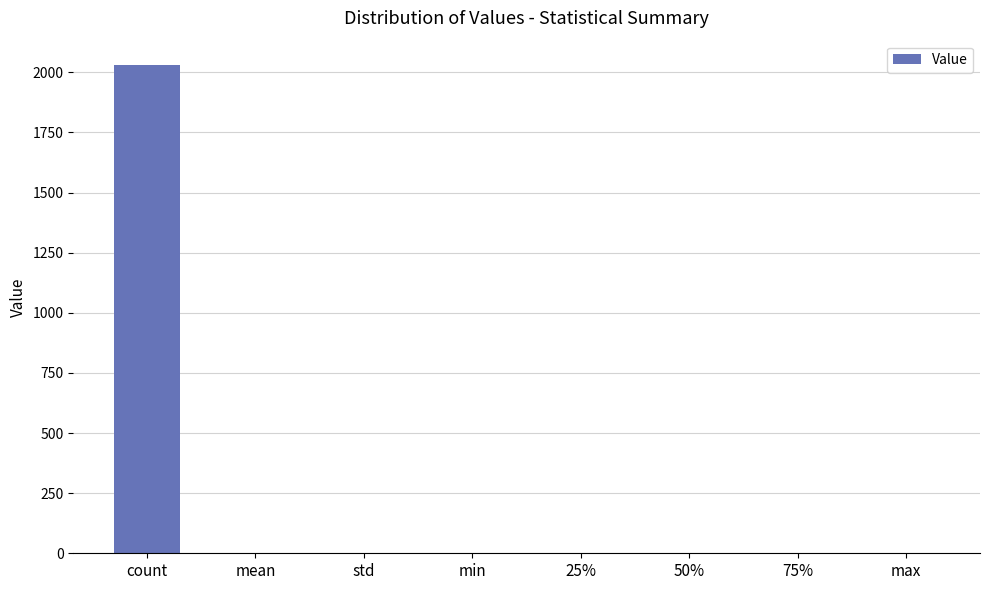

True or false: the data shows 0.0 at 75%.

True